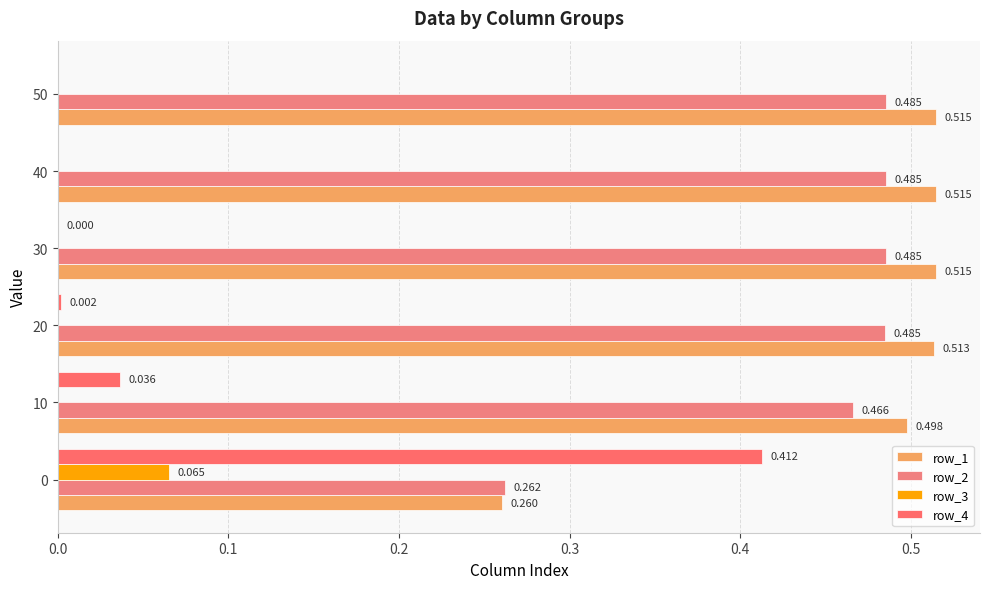

What is the value of the row_2 bar at the 1st from the left?

0.3